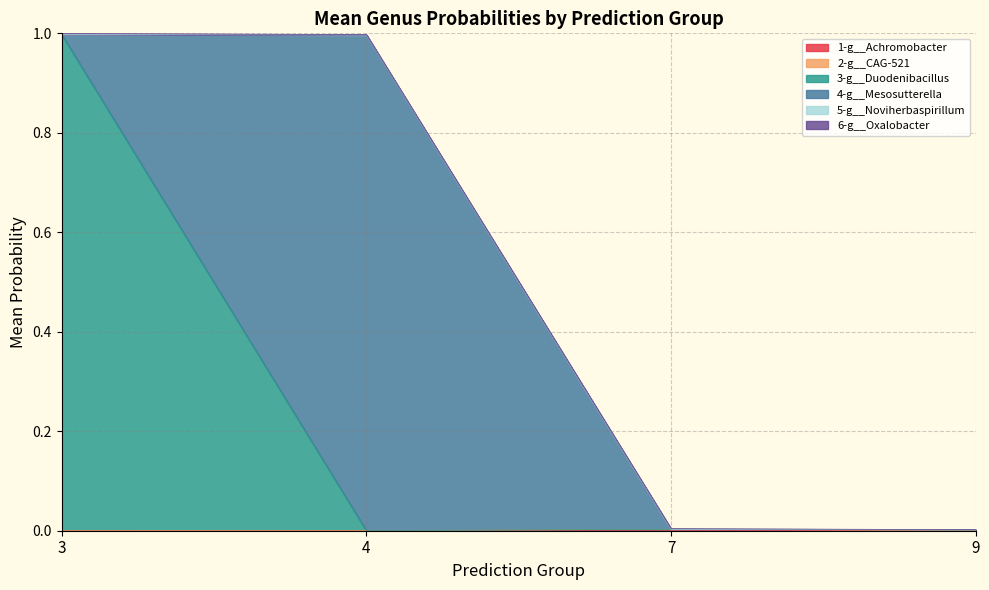

What is the greatest value displayed?

1.0